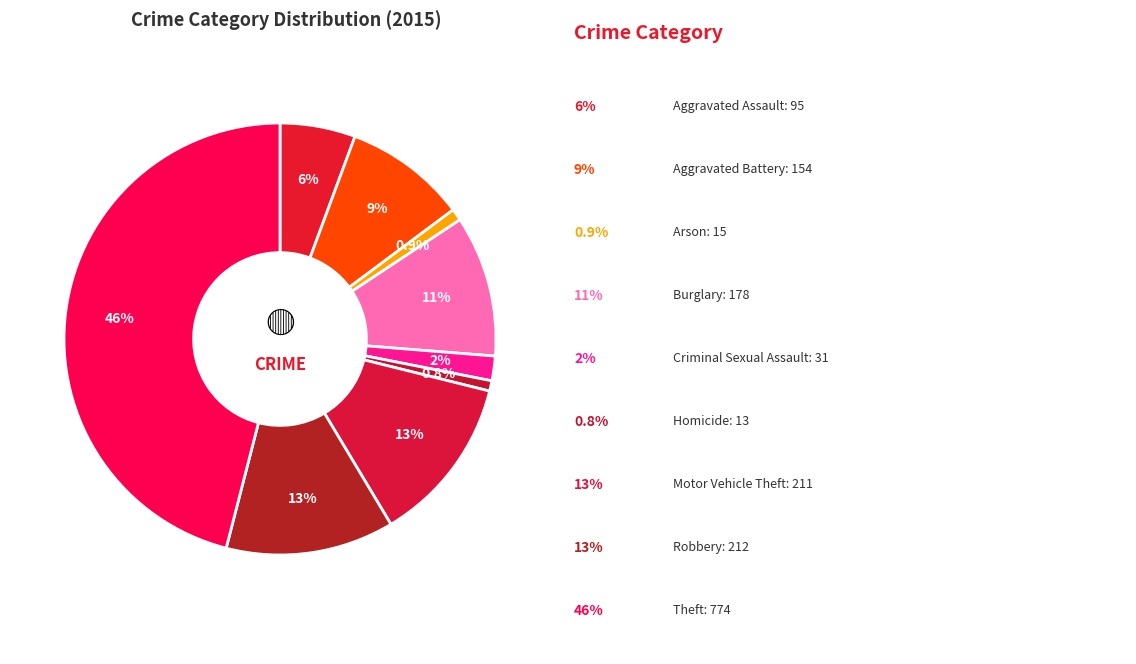

Count the number of slices in the pie.

9